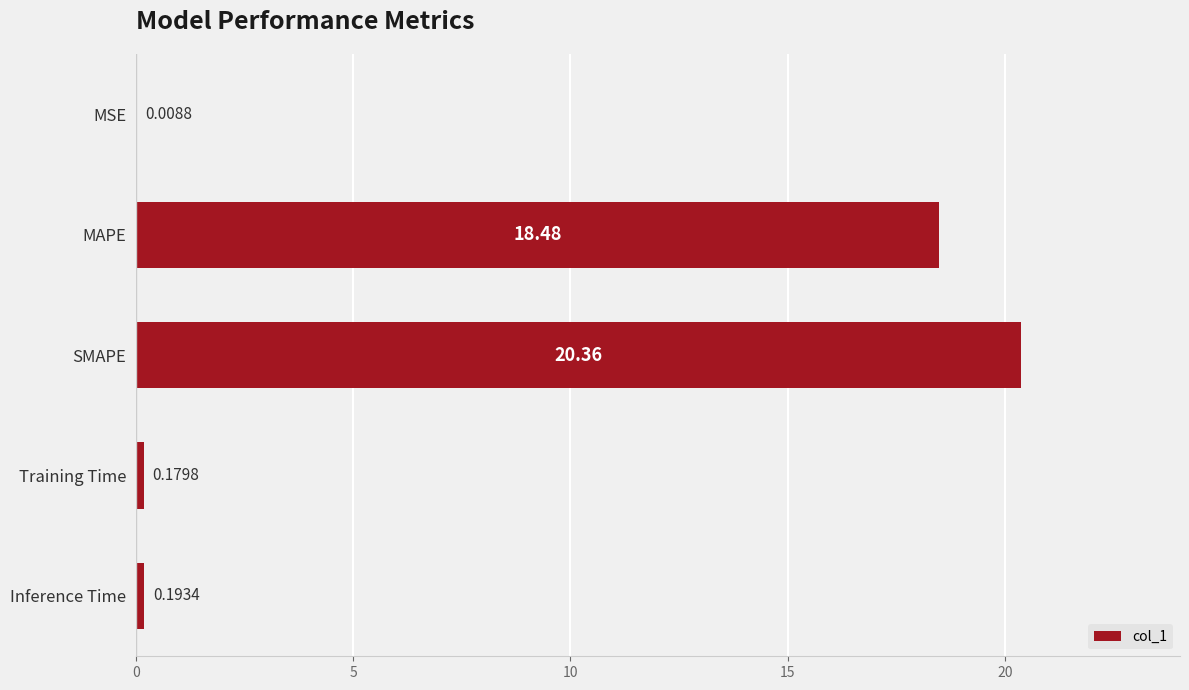

What is the sum of all values?

39.2